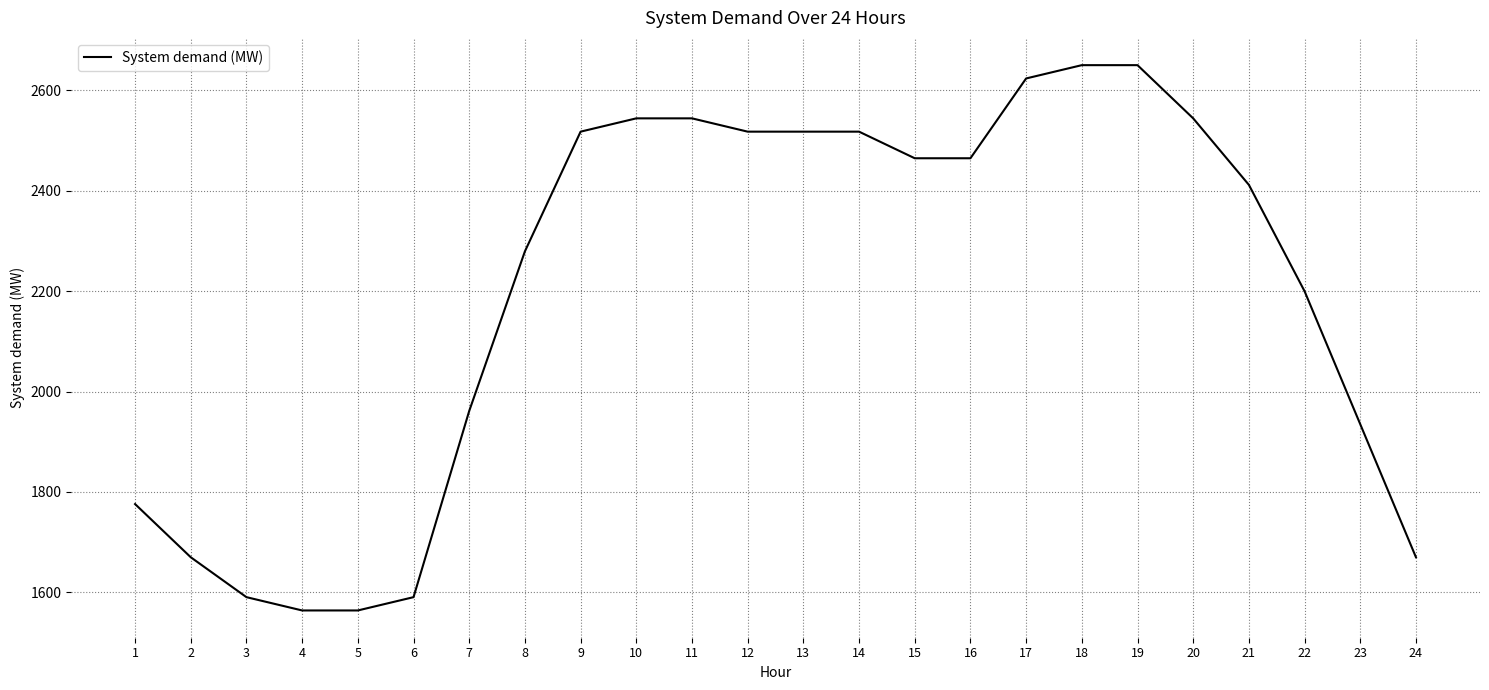

At which label is the value closest to 2107?

22